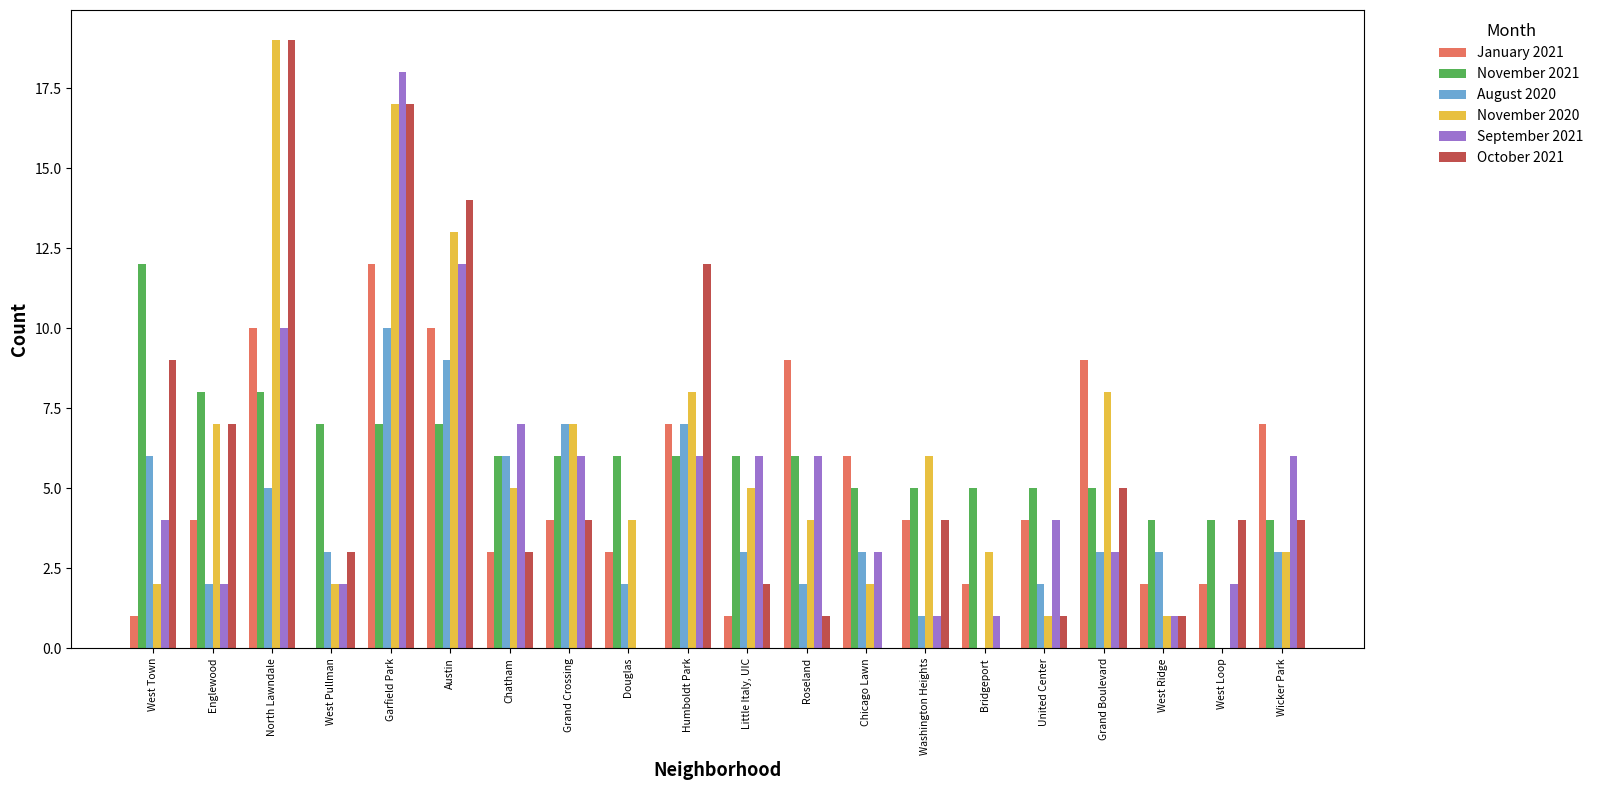

Which series changed the most between Humboldt Park and Roseland?

October 2021